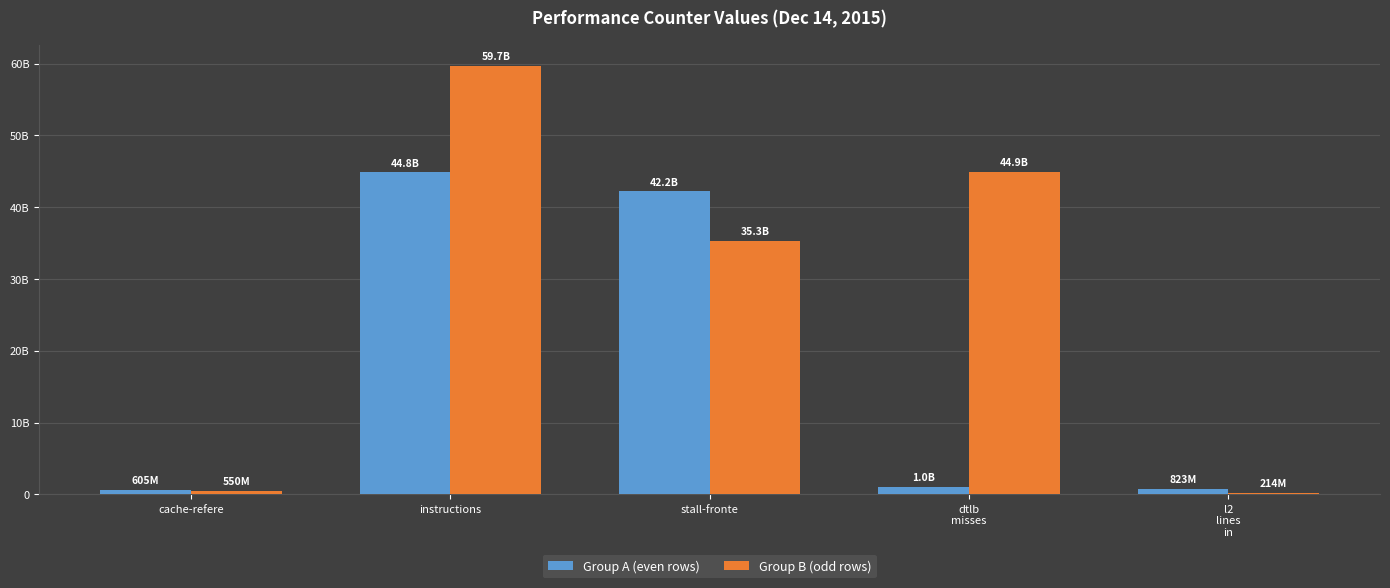

Are the bars horizontal?

No